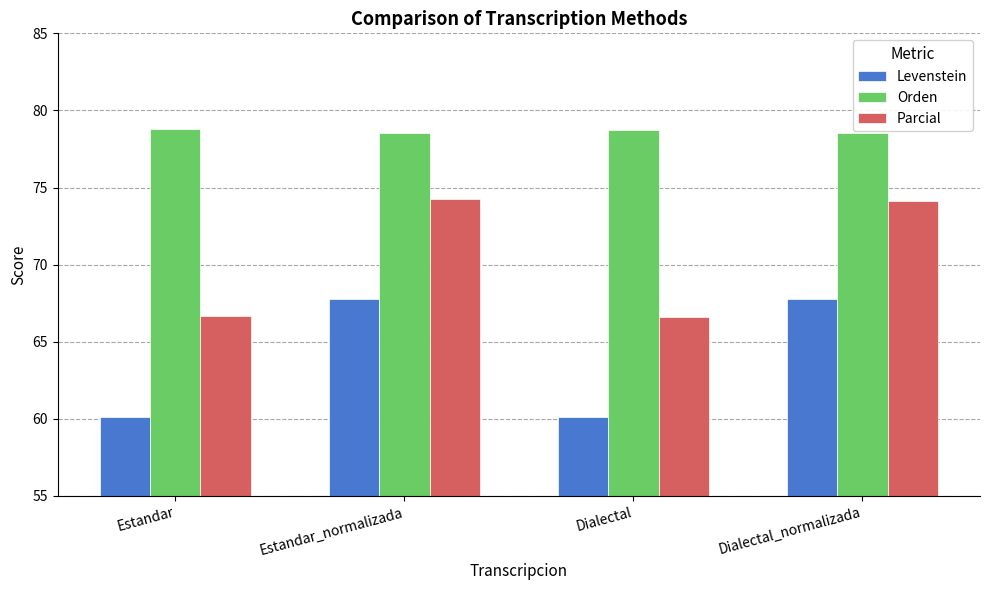

What is the difference between the Parcial values at Dialectal_normalizada and Dialectal?

7.5